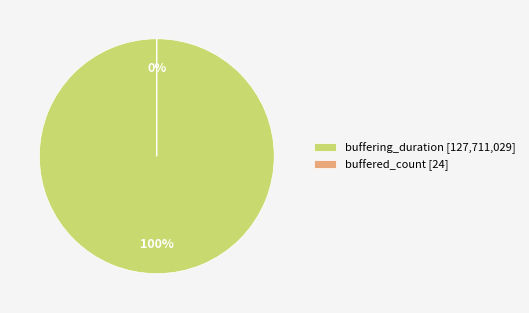

What is the largest slice in the pie chart?

buffering_duration